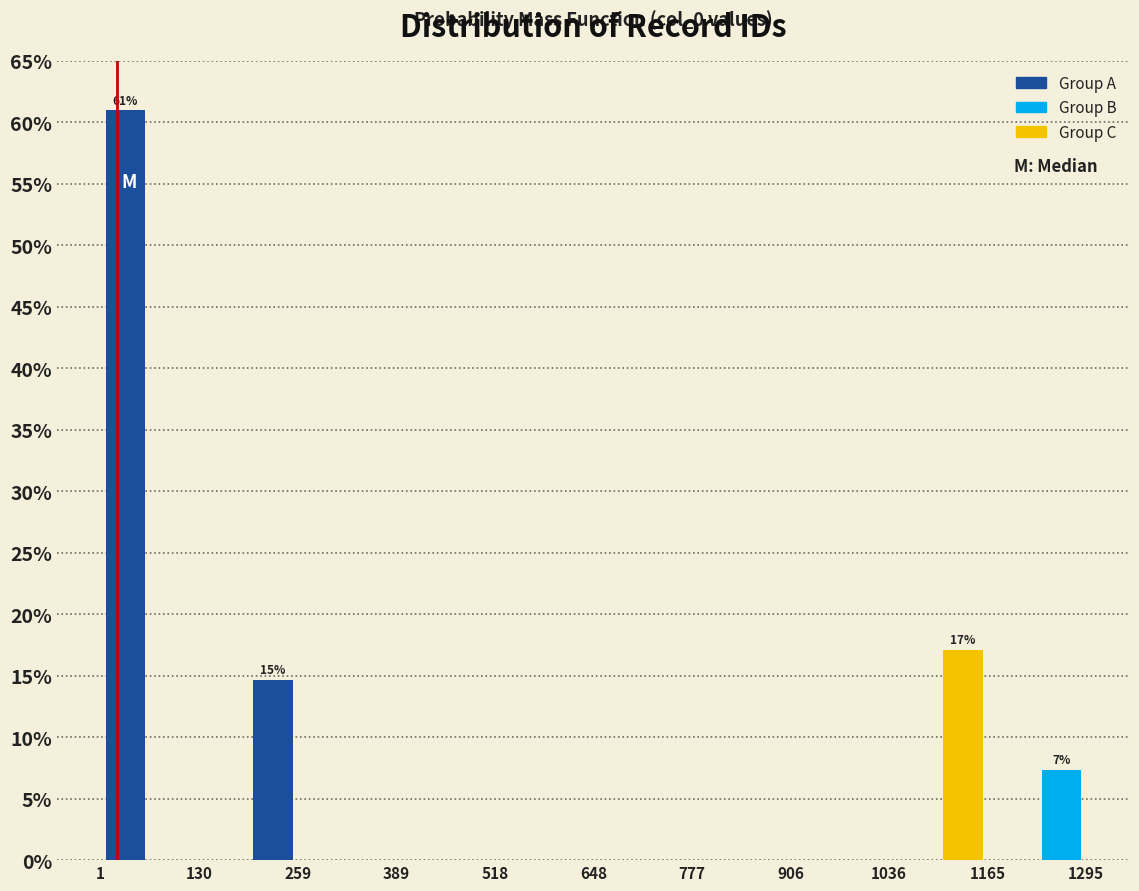

Around what value on the x-axis is the tallest bar? Give the approximate position of its centre, as read against the axis.

40